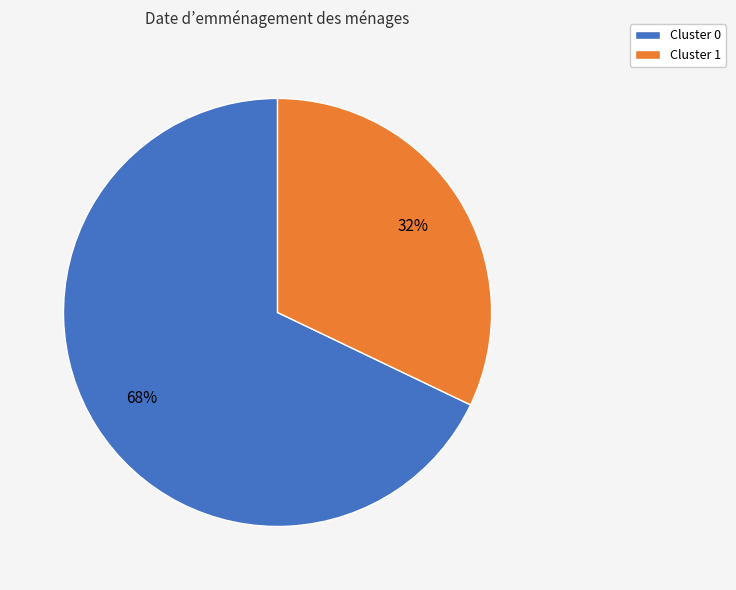

How many slices are in this pie chart?

2